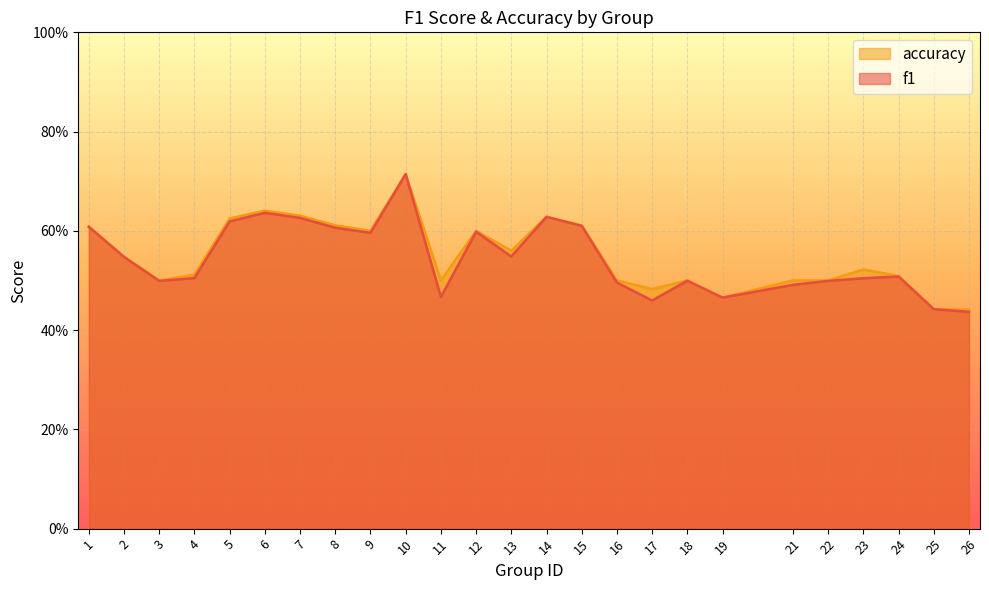

Rank the series at 23 from highest to lowest value.

accuracy, f1